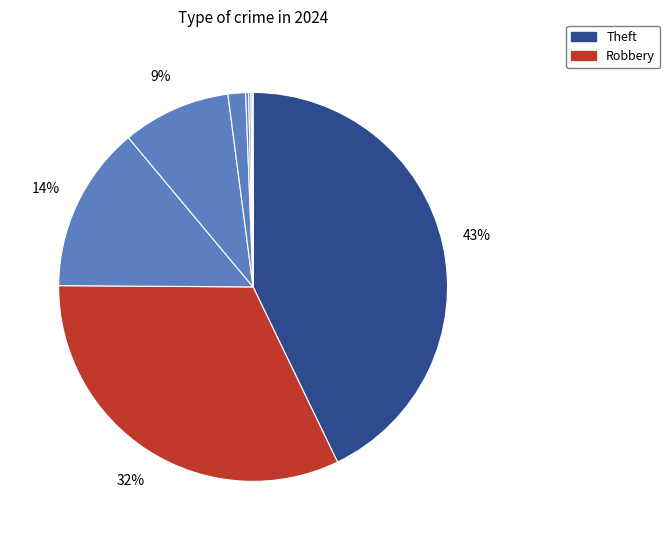

How many segments does this pie chart have?

9